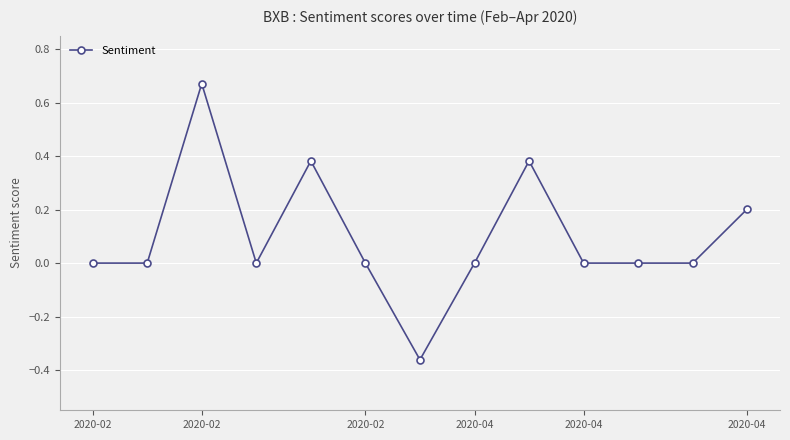

True or false: there are more than 2 points higher than both neighbors.

True